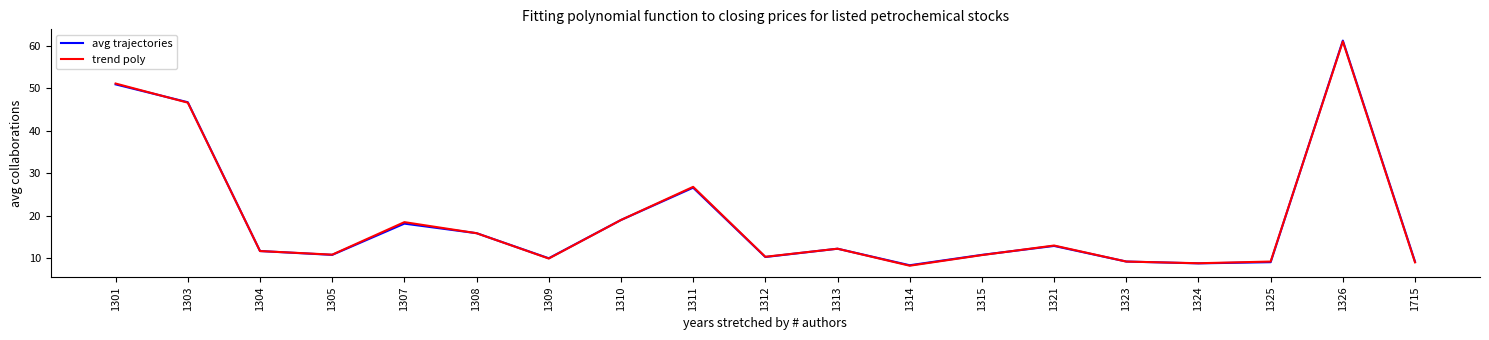

What are all the series names shown in the legend?

avg trajectories, trend poly